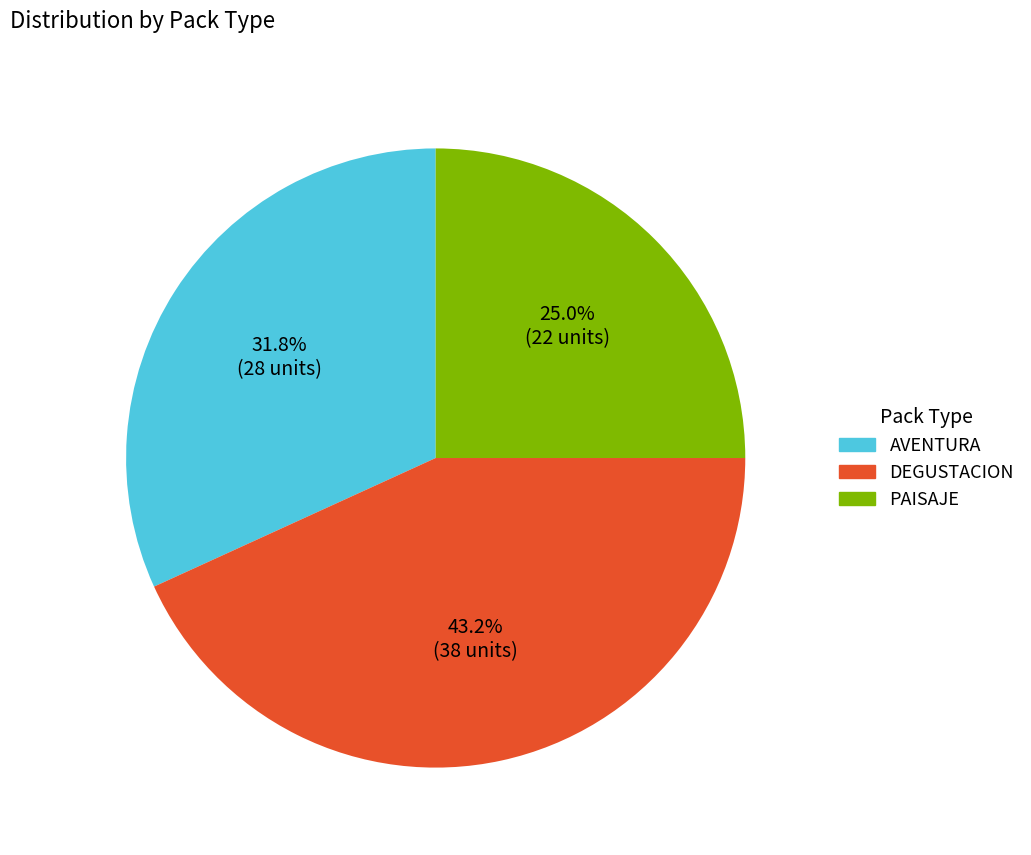

How many segments does this pie chart have?

3